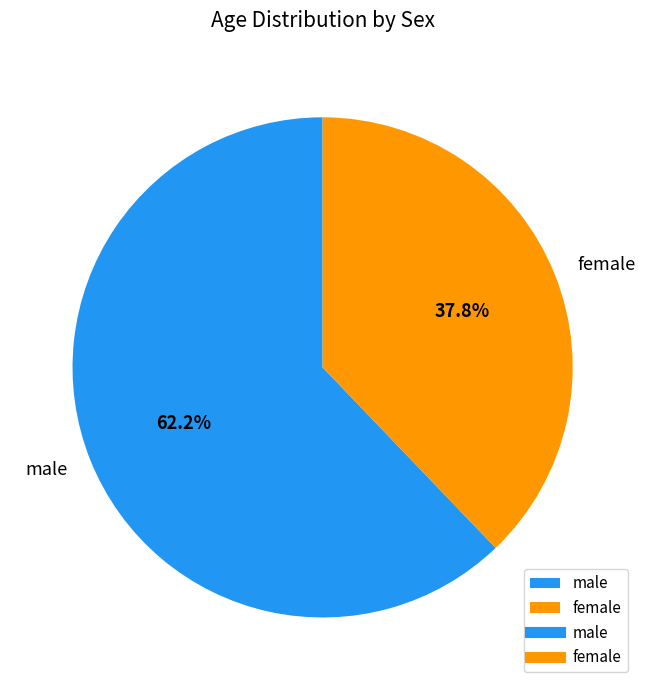

Does any single category account for the majority?

Yes